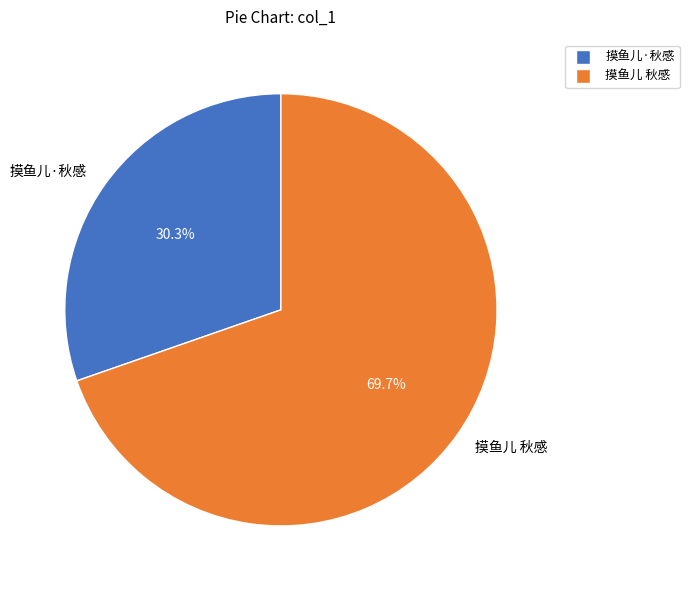

To the nearest percent, what portion does 摸鱼儿·秋感 represent?

30%